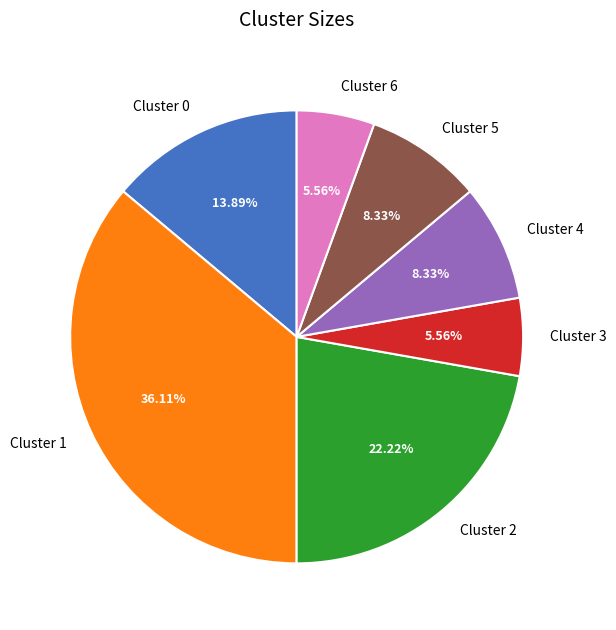

To the nearest percent, what percentage of the pie is Cluster 3?

6%